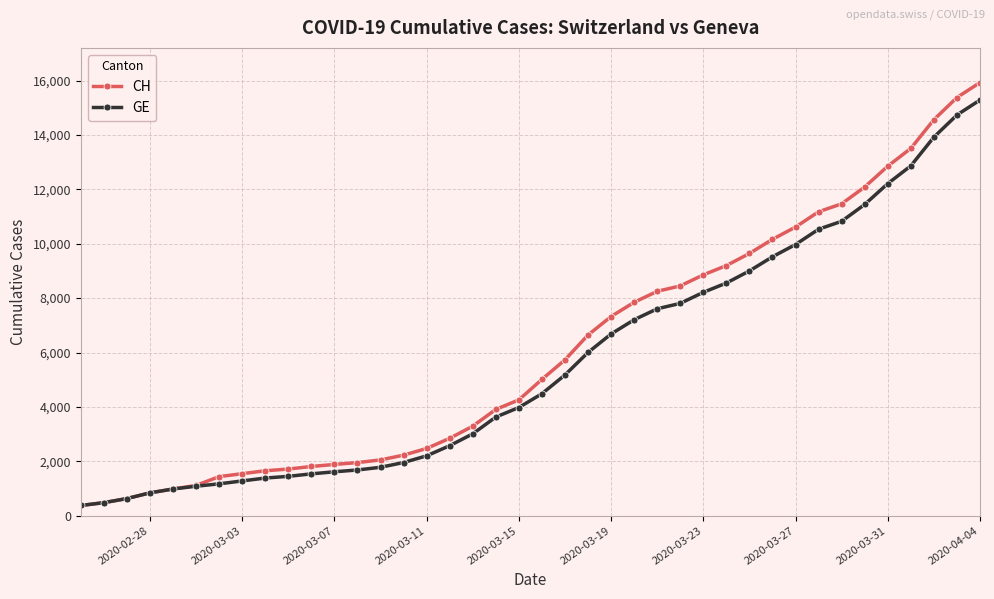

At how many categories does at least one series exceed 14182?

3